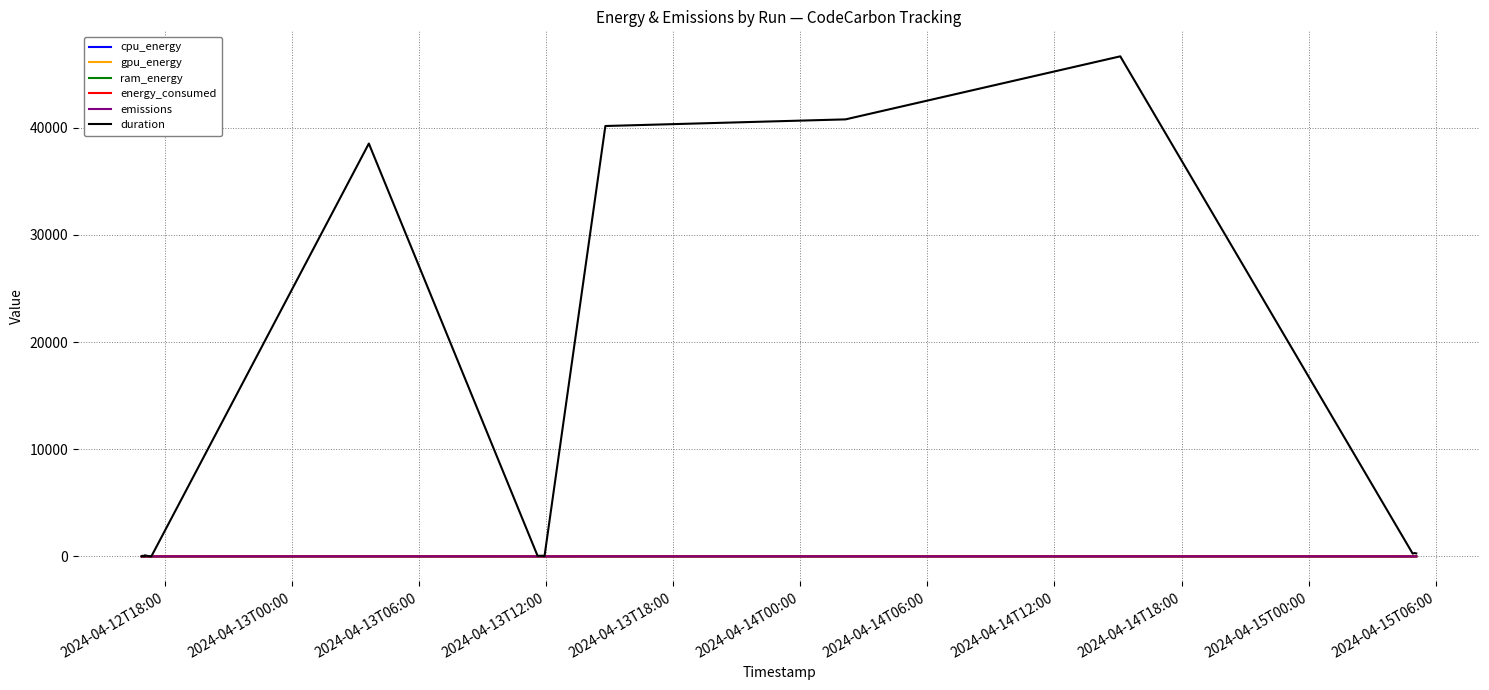

True or false: energy_consumed and emissions intersect in this chart.

False